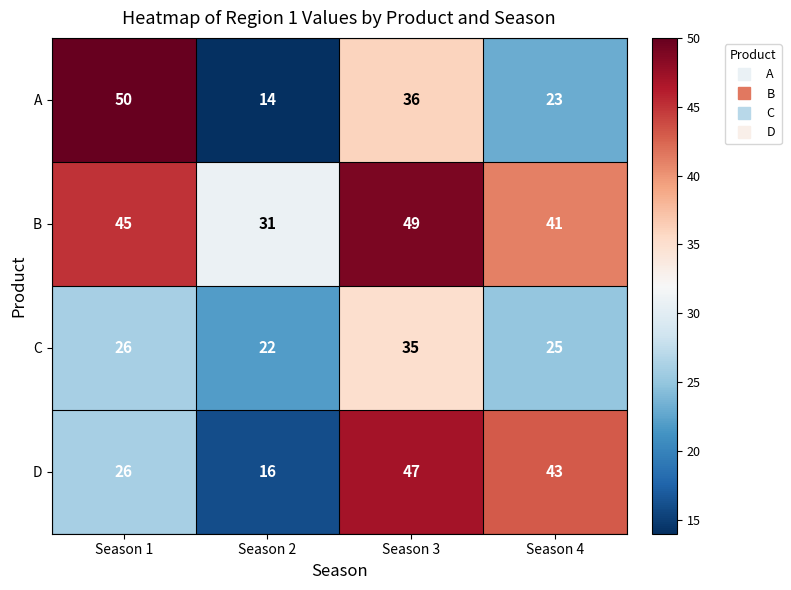

List the series in order of their peak value, highest first.

A, B, D, C